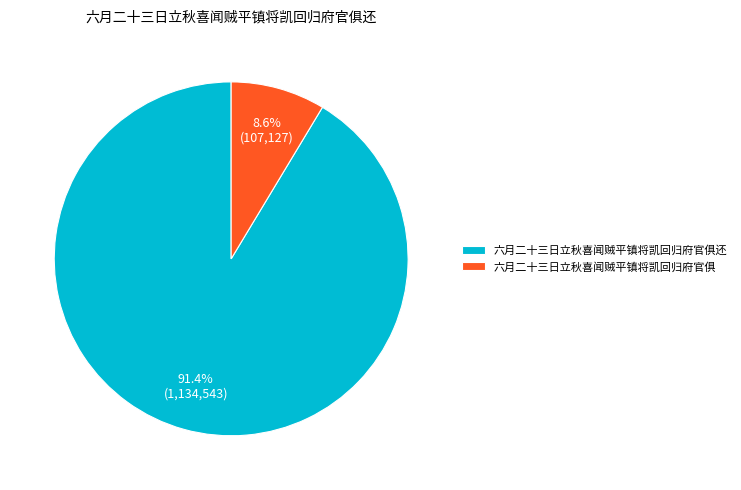

To the nearest percent, what percentage of the pie is 六月二十三日立秋喜闻贼平镇将凯回归府官俱?

9%